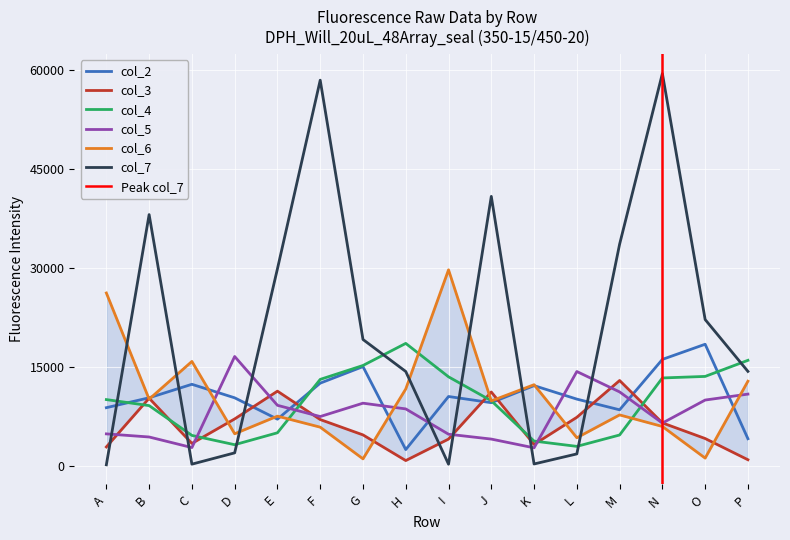

True or false: col_5 has more than 2 interior local peaks.

True